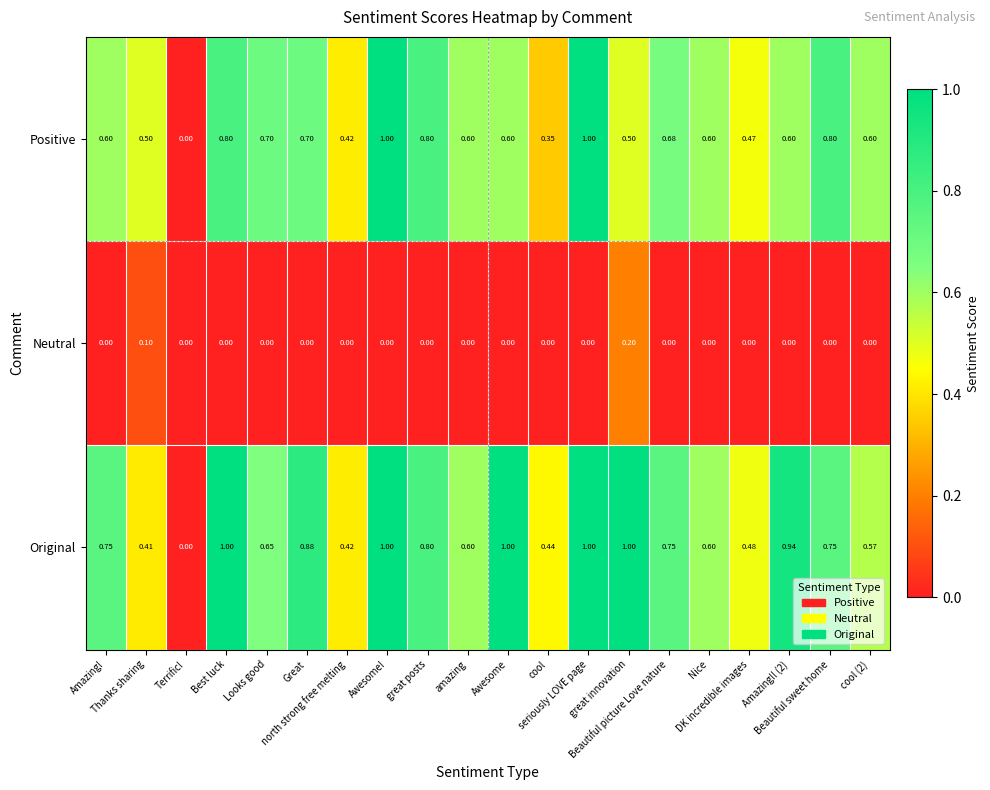

Reading right to left, transcribe all the data shown in this chart.

Positive: cool (2)=0.6	Beautiful sweet home=0.8	Amazing!! (2)=0.6	DK incredible images=0.5	Nice=0.6	Beautiful picture Love nature=0.7	great innovation=0.5	seriously LOVE page=1.0	cool=0.3	Awesome=0.6	amazing=0.6	great posts=0.8	Awesome!=1.0	north strong free melting=0.4	Great=0.7	Looks good=0.7	Best luck=0.8	Terrific!=0.0	Thanks sharing=0.5	Amazing!=0.6
Neutral: cool (2)=0.0	Beautiful sweet home=0.0	Amazing!! (2)=0.0	DK incredible images=0.0	Nice=0.0	Beautiful picture Love nature=0.0	great innovation=0.2	seriously LOVE page=0.0	cool=0.0	Awesome=0.0	amazing=0.0	great posts=0.0	Awesome!=0.0	north strong free melting=0.0	Great=0.0	Looks good=0.0	Best luck=0.0	Terrific!=0.0	Thanks sharing=0.1	Amazing!=0.0
Original: cool (2)=0.6	Beautiful sweet home=0.8	Amazing!! (2)=0.9	DK incredible images=0.5	Nice=0.6	Beautiful picture Love nature=0.8	great innovation=1.0	seriously LOVE page=1.0	cool=0.4	Awesome=1.0	amazing=0.6	great posts=0.8	Awesome!=1.0	north strong free melting=0.4	Great=0.9	Looks good=0.7	Best luck=1.0	Terrific!=0.0	Thanks sharing=0.4	Amazing!=0.8